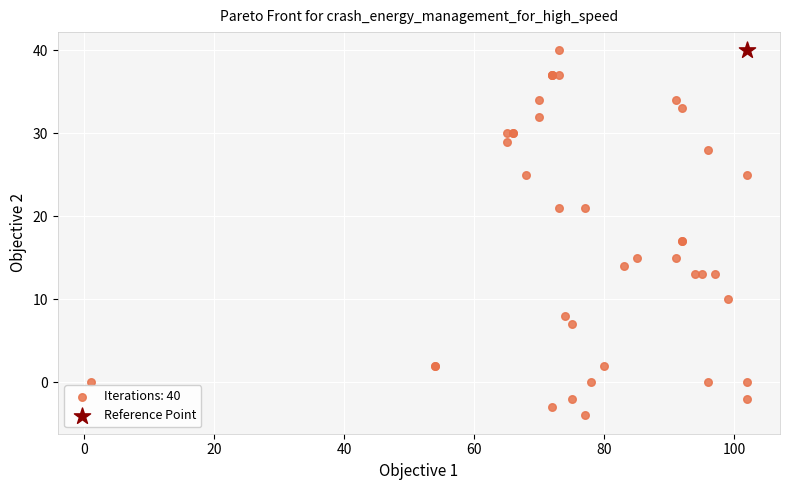

What are all the series names shown in the legend?

Iterations: 40, Reference Point